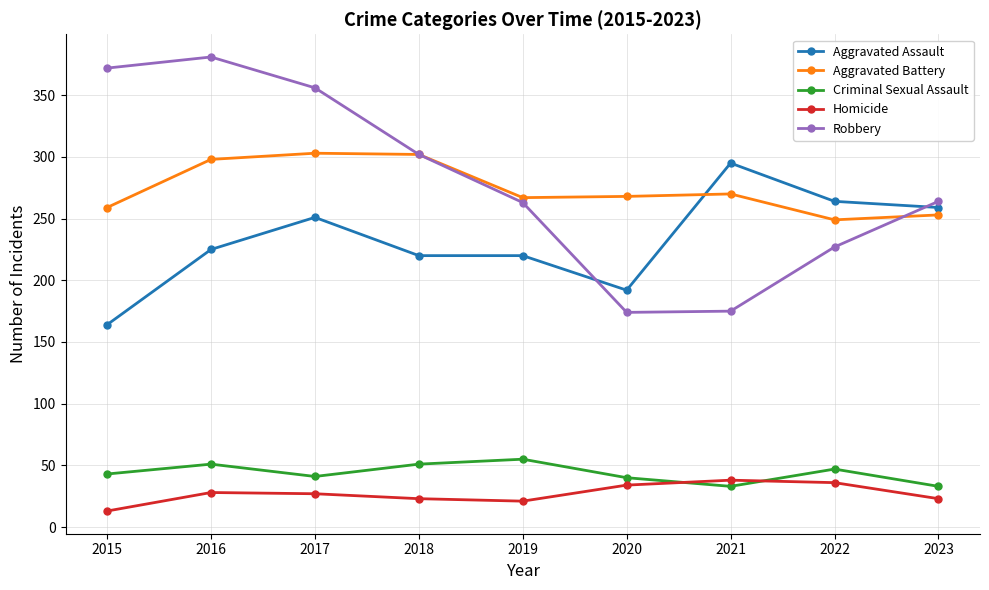

How many lines are shown in the chart?

5